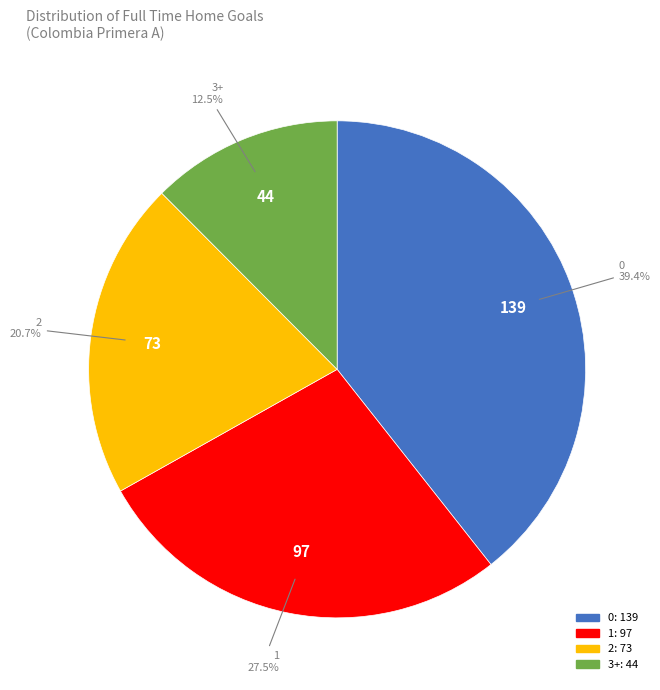

How many slices are in this pie chart?

4